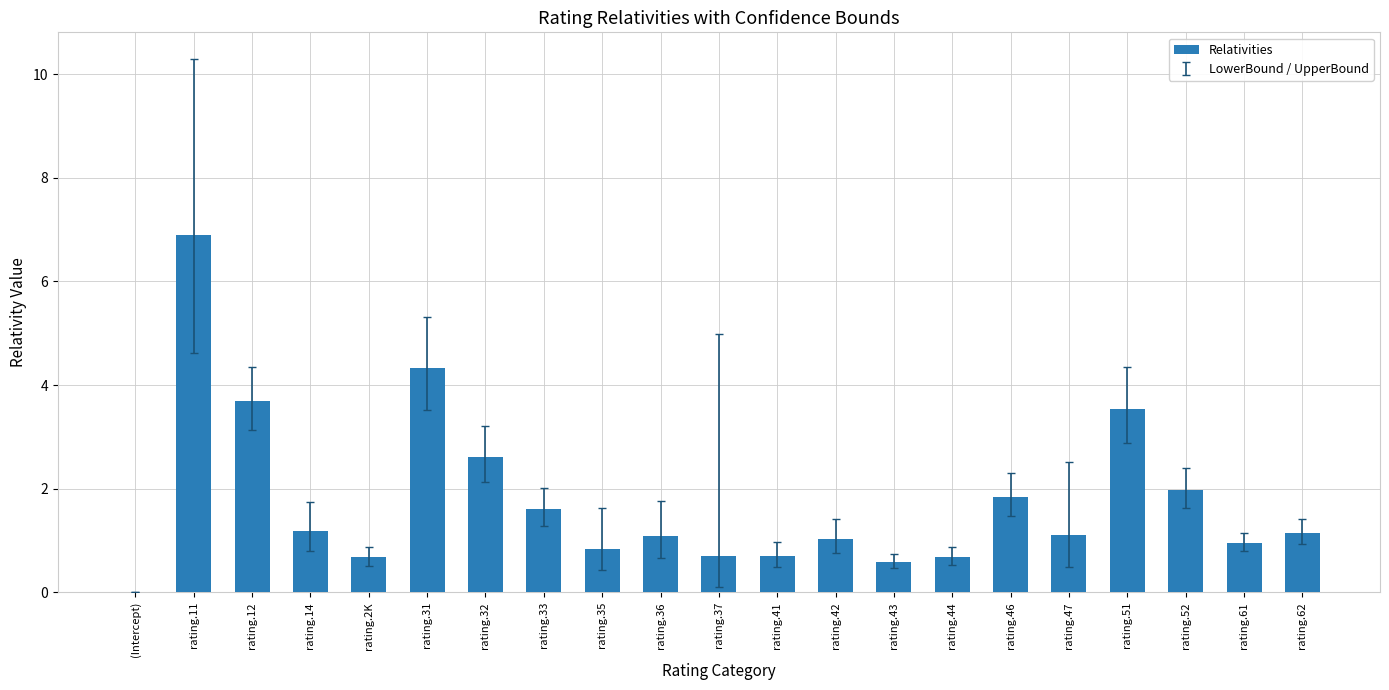

What is the maximum value shown in the chart?

6.9